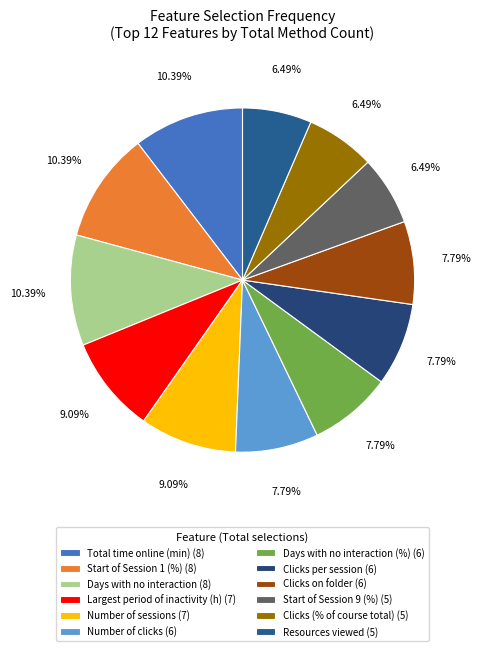

What is the largest slice in the pie chart?

Total time online (min)